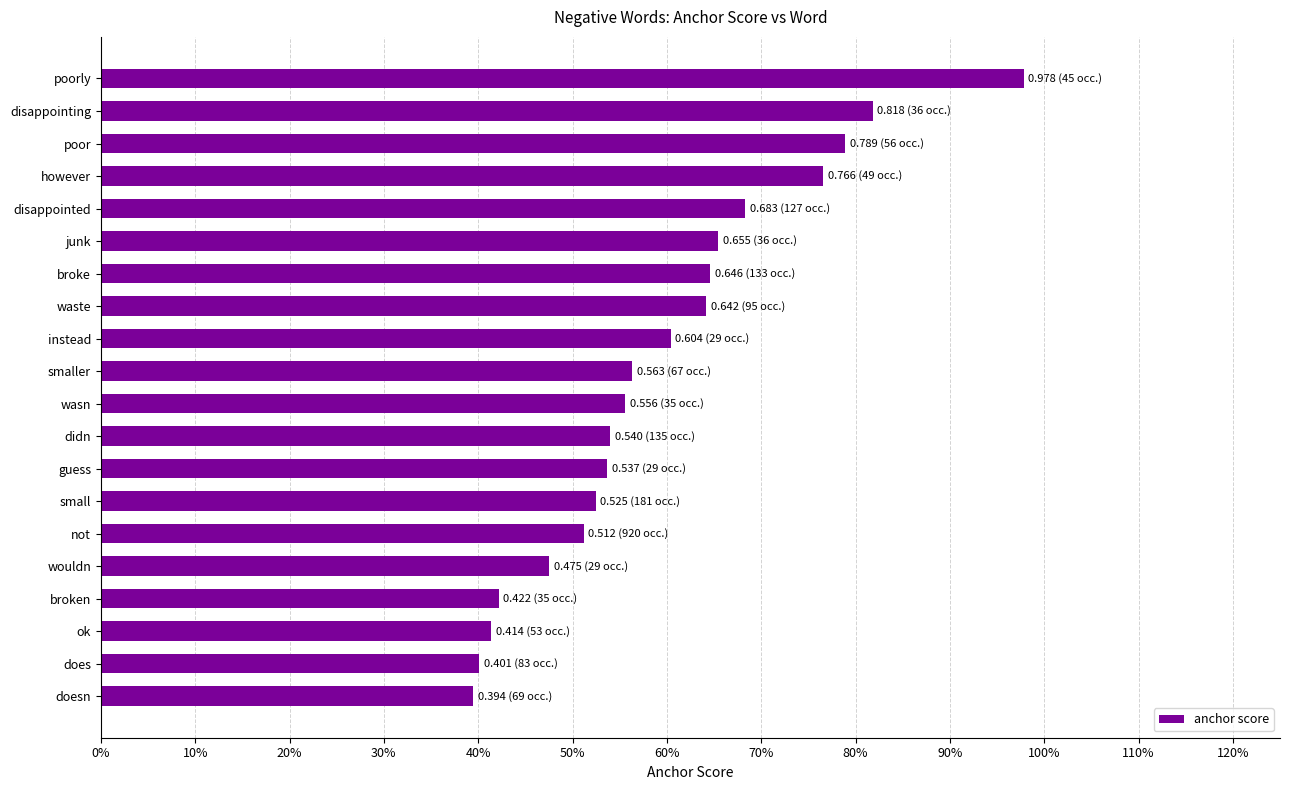

Are the bars horizontal?

Yes